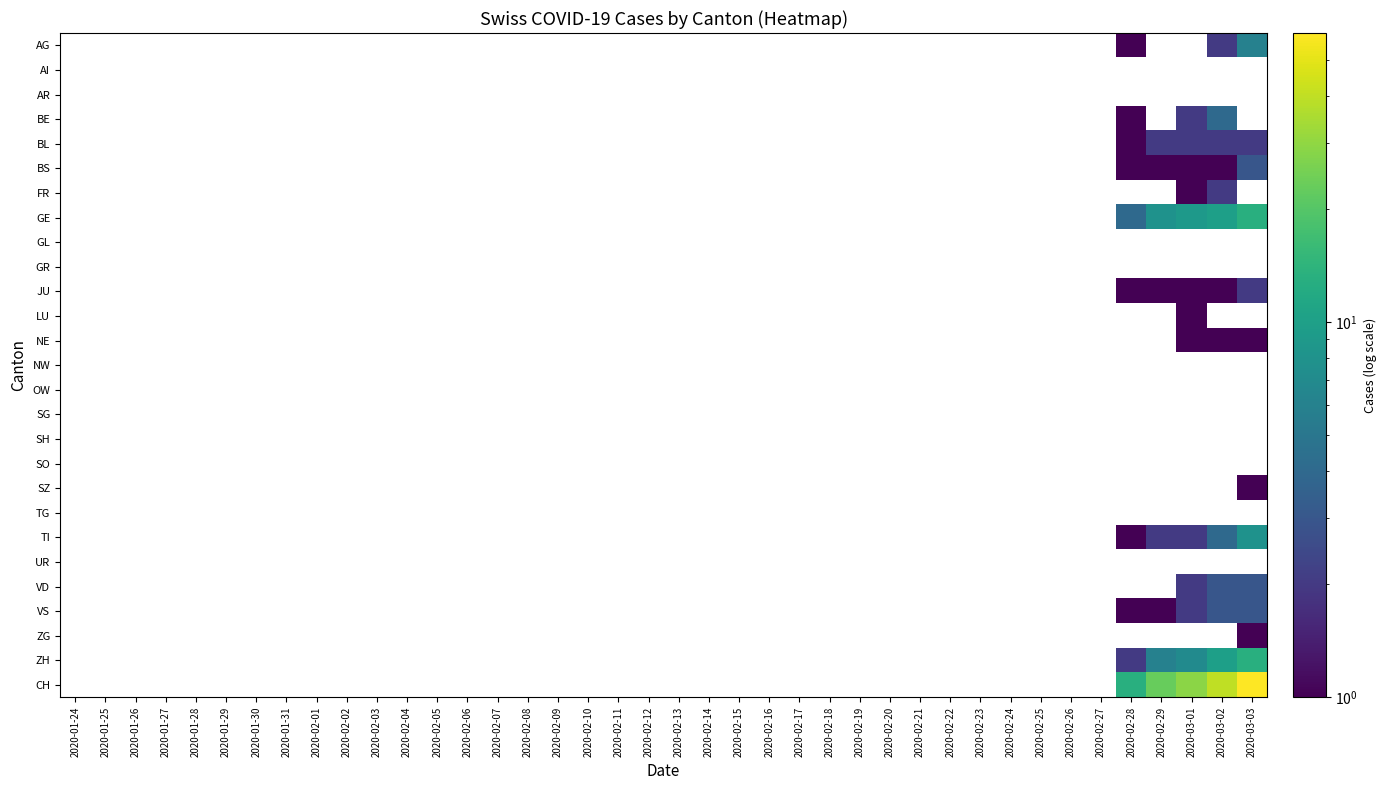

Count the number of data series in this chart.

27